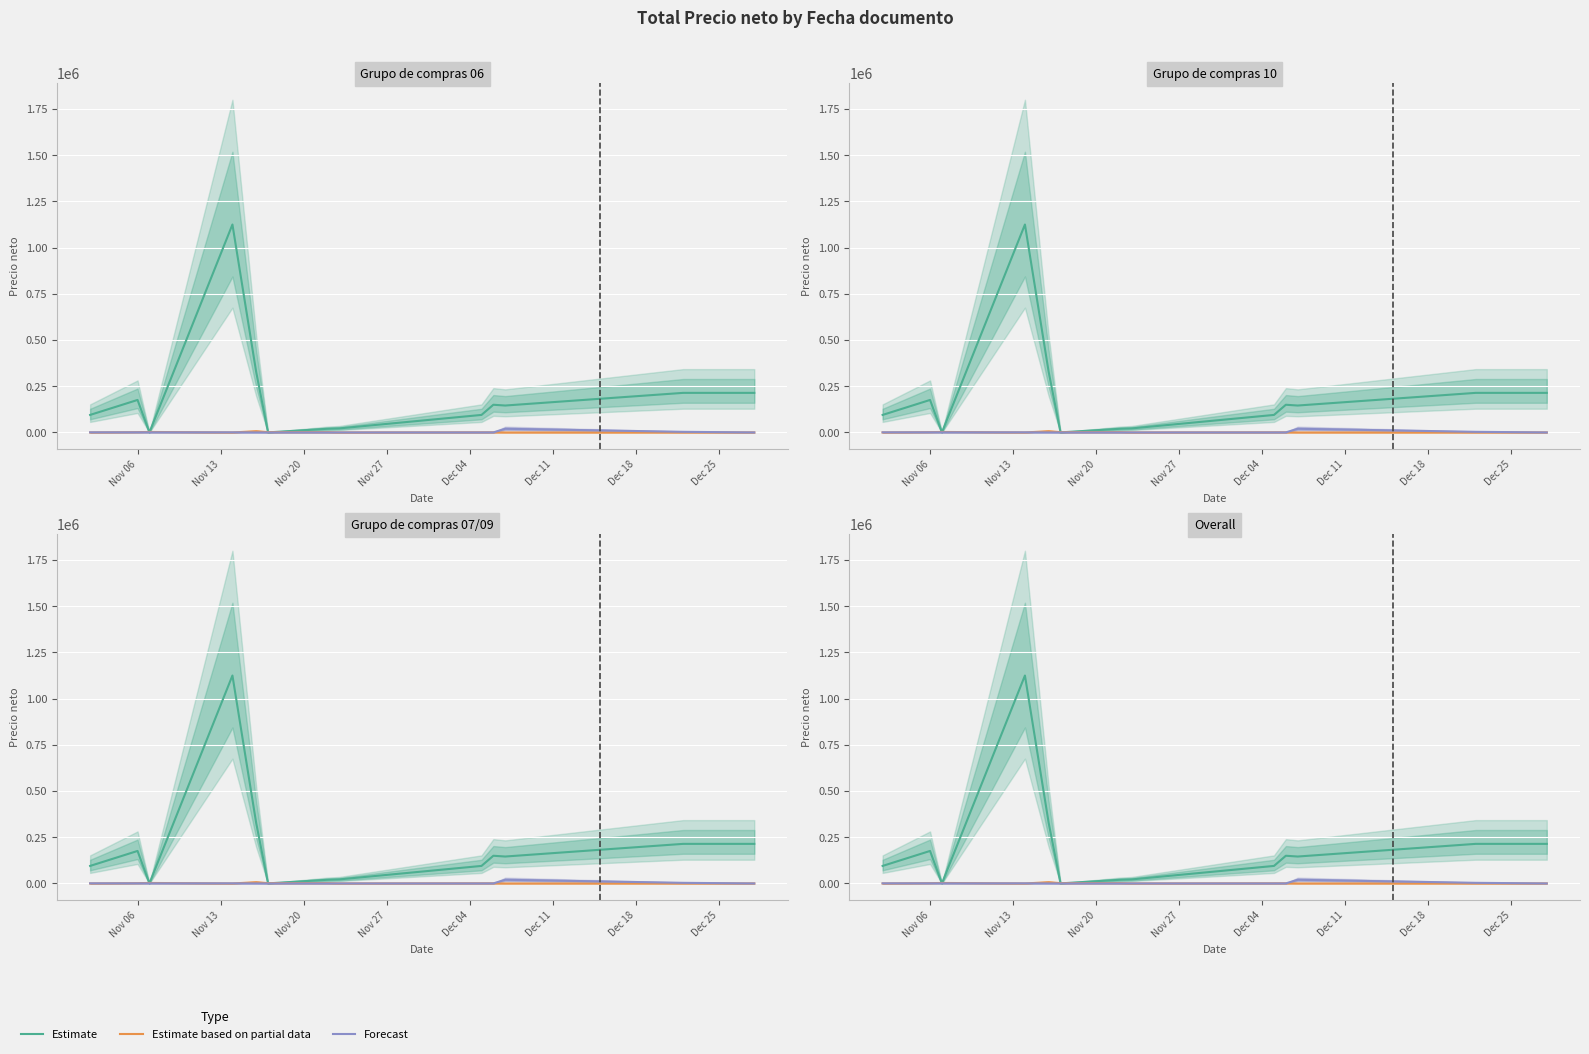

In Forecast, how many points are higher than both neighbors (excluding endpoints)?

2